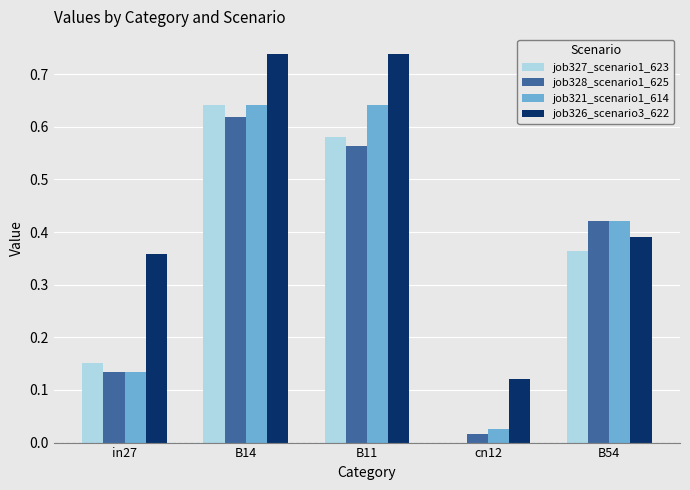

Which series changed the most between in27 and B11?

job321_scenario1_614